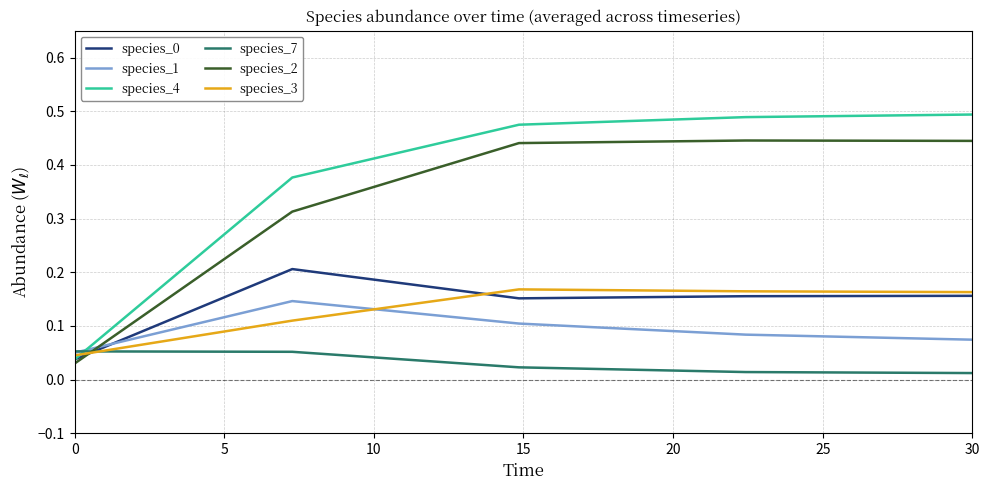

Which series has the largest total across all categories?

species_4